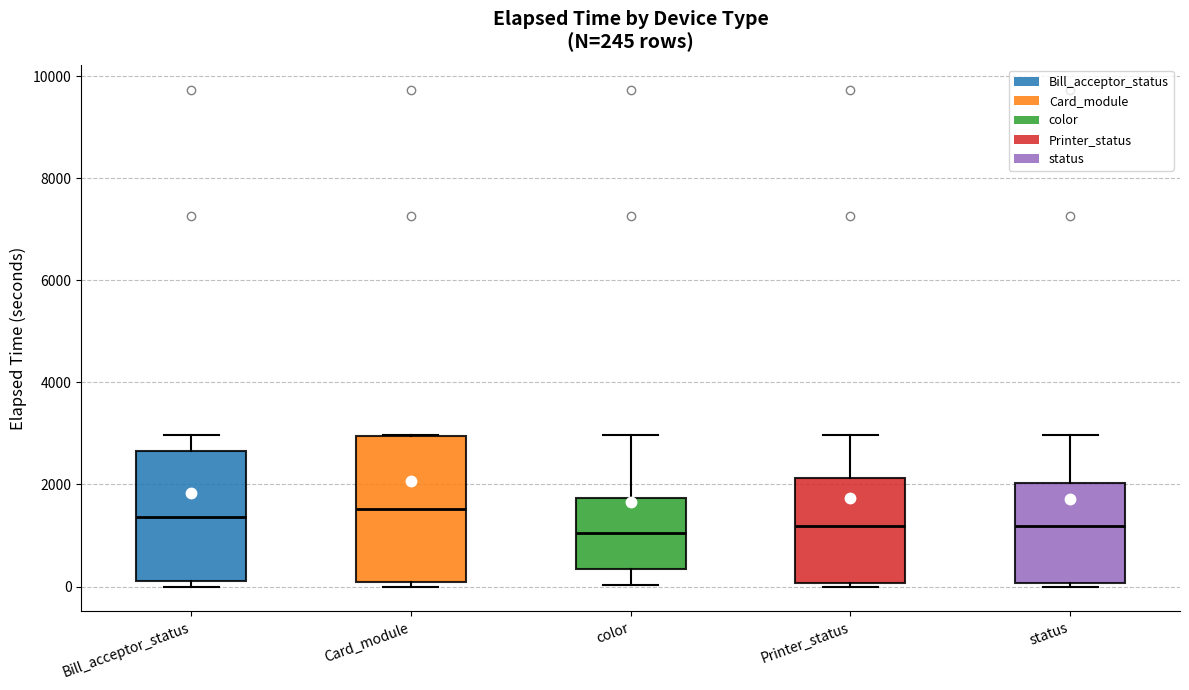

Which box is the tallest, from its lower edge to its upper edge?

Card_module